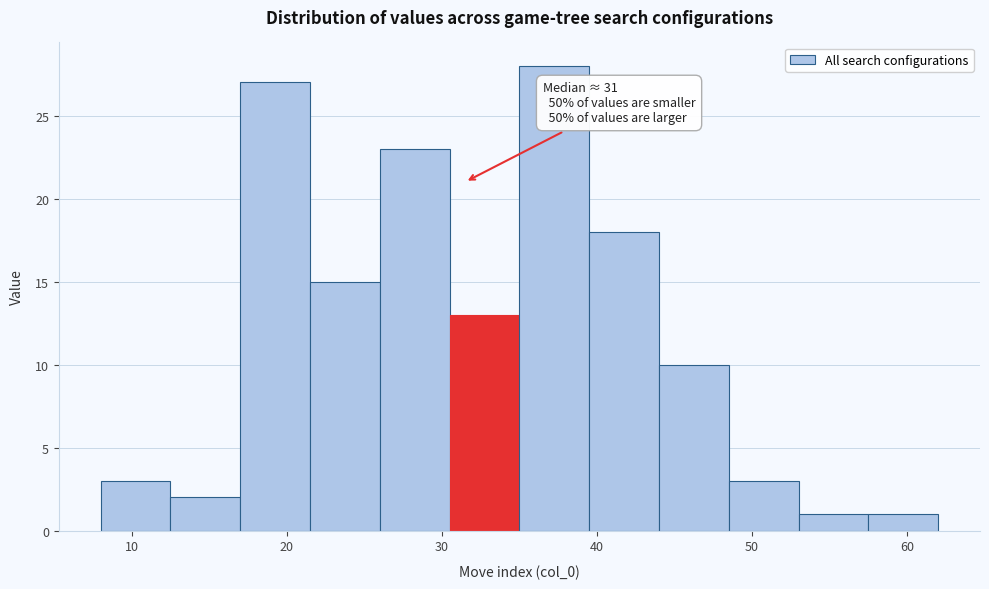

Over which range of the x-axis is the bar tallest?

35.0 to 39.5